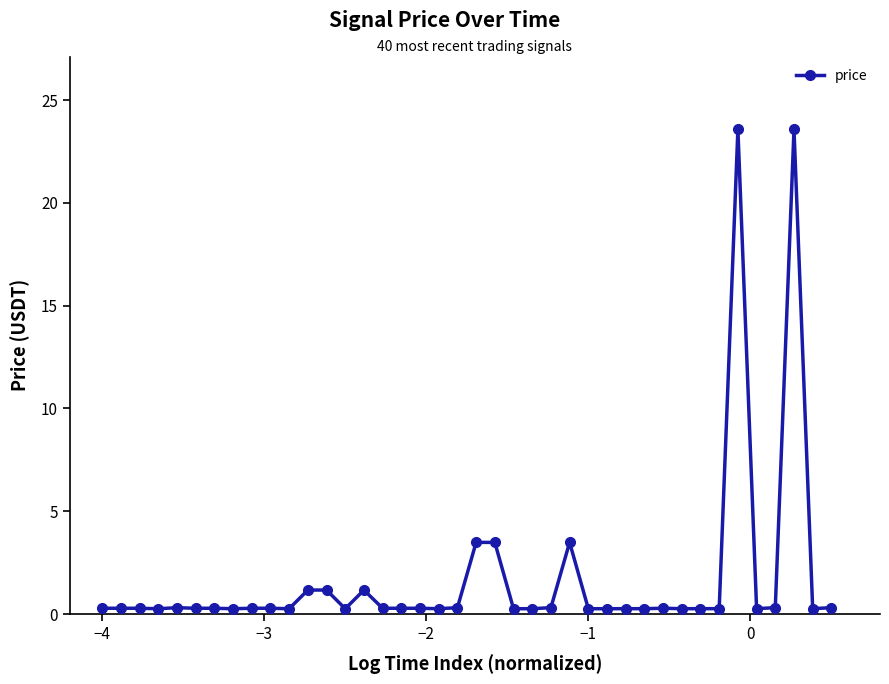

What is the average value?

1.8